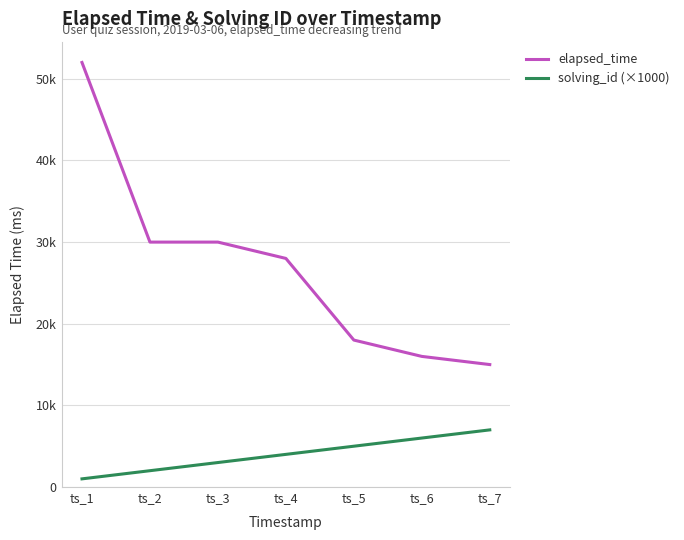

Which label corresponds to the largest value in the chart?

ts_1